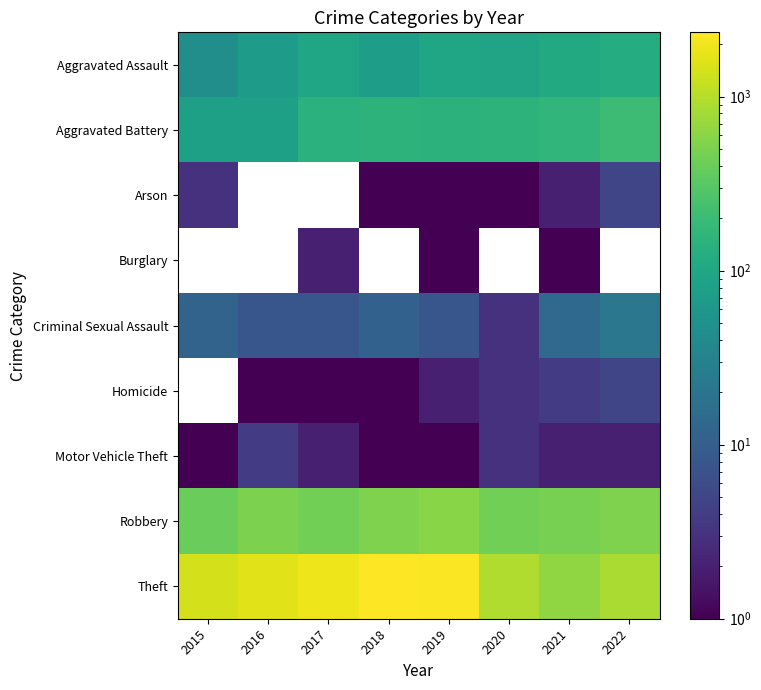

Reading right to left, list all the values displayed in this chart.

Aggravated Assault: 2022=121	2021=110	2020=94	2019=98	2018=77	2017=95	2016=71	2015=46
Aggravated Battery: 2022=202	2021=163	2020=150	2019=148	2018=152	2017=142	2016=82	2015=82
Arson: 2022=5	2021=2	2020=1	2019=1	2018=1	2017=0	2016=0	2015=3
Burglary: 2022=0	2021=1	2020=0	2019=1	2018=0	2017=2	2016=0	2015=0
Criminal Sexual Assault: 2022=22	2021=14	2020=3	2019=8	2018=11	2017=8	2016=8	2015=12
Homicide: 2022=5	2021=4	2020=3	2019=2	2018=1	2017=1	2016=1	2015=0
Motor Vehicle Theft: 2022=2	2021=2	2020=3	2019=1	2018=1	2017=2	2016=4	2015=1
Robbery: 2022=520	2021=484	2020=450	2019=591	2018=519	2017=446	2016=510	2015=395
Theft: 2022=879	2021=642	2020=930	2019=2230	2018=2341	2017=1896	2016=1676	2015=1429